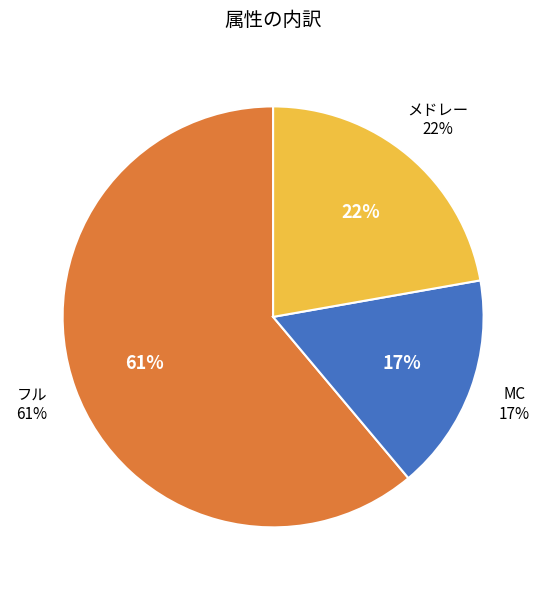

What percentage is the メドレー slice, to the nearest percent?

22%